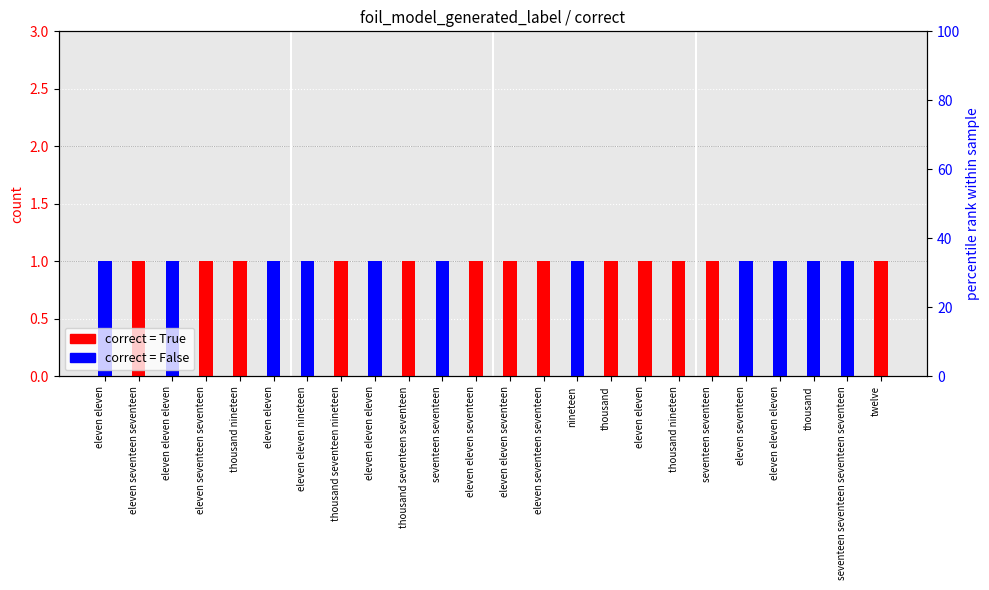

How many bars are there in total?

48